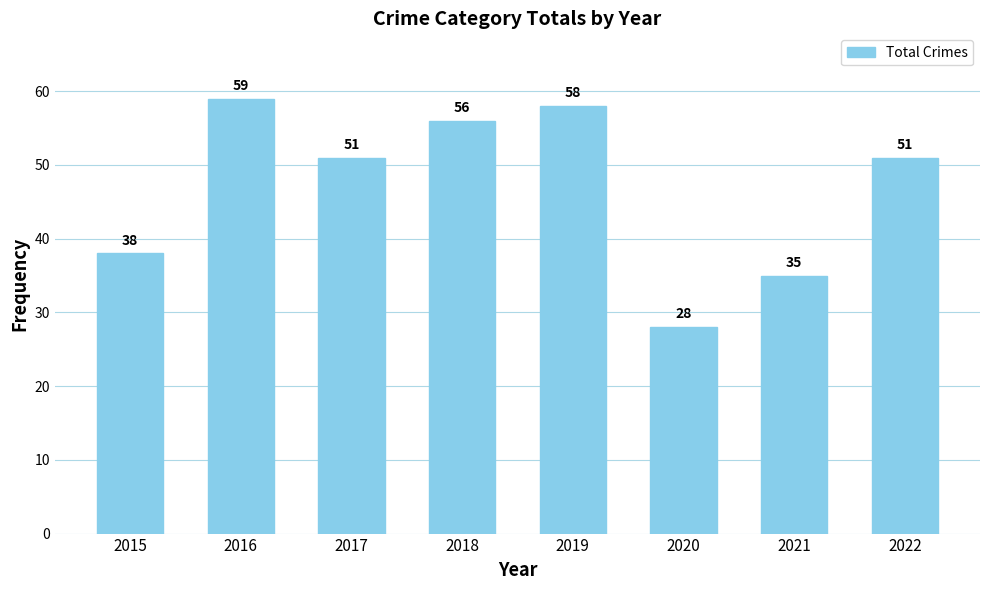

At which label does the data first exceed 51?

2016